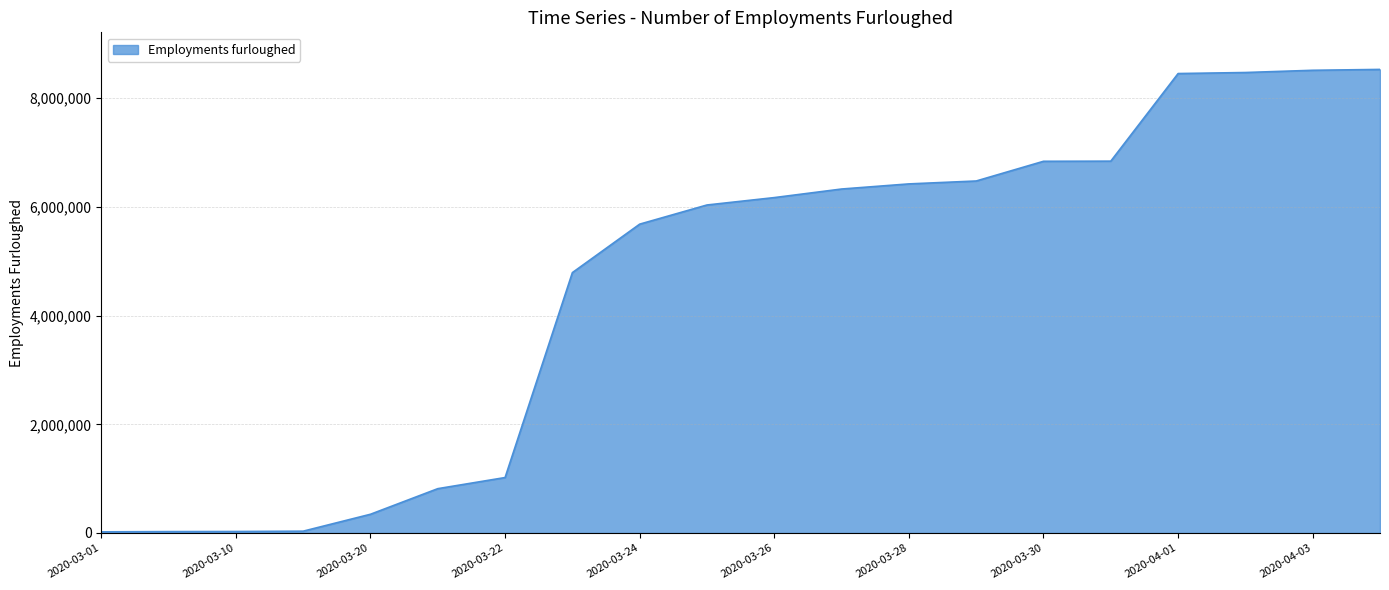

What is the maximum value shown in the chart?

8530600